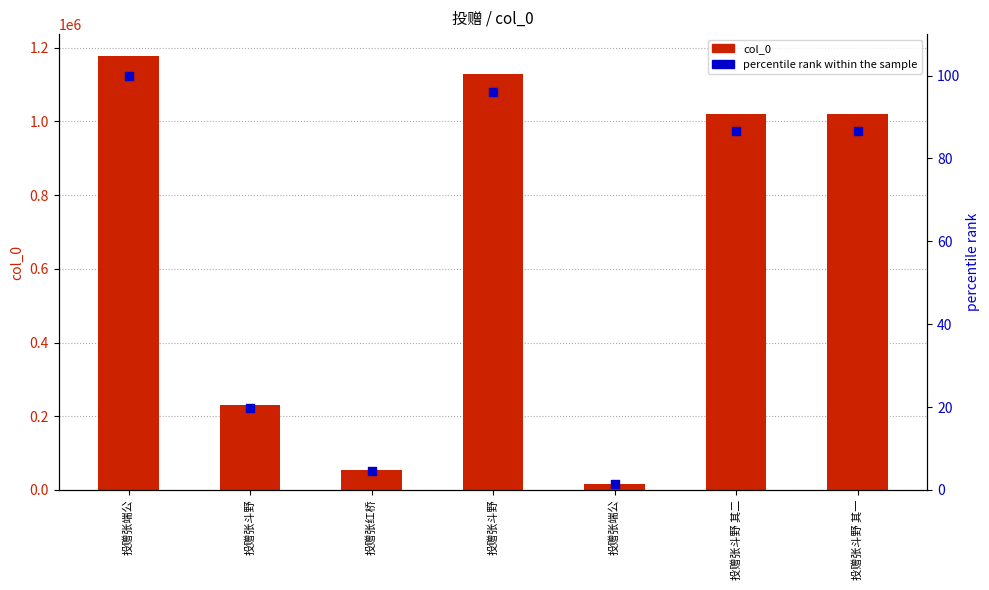

What are all the series names shown in the legend?

col_0, percentile rank within the sample